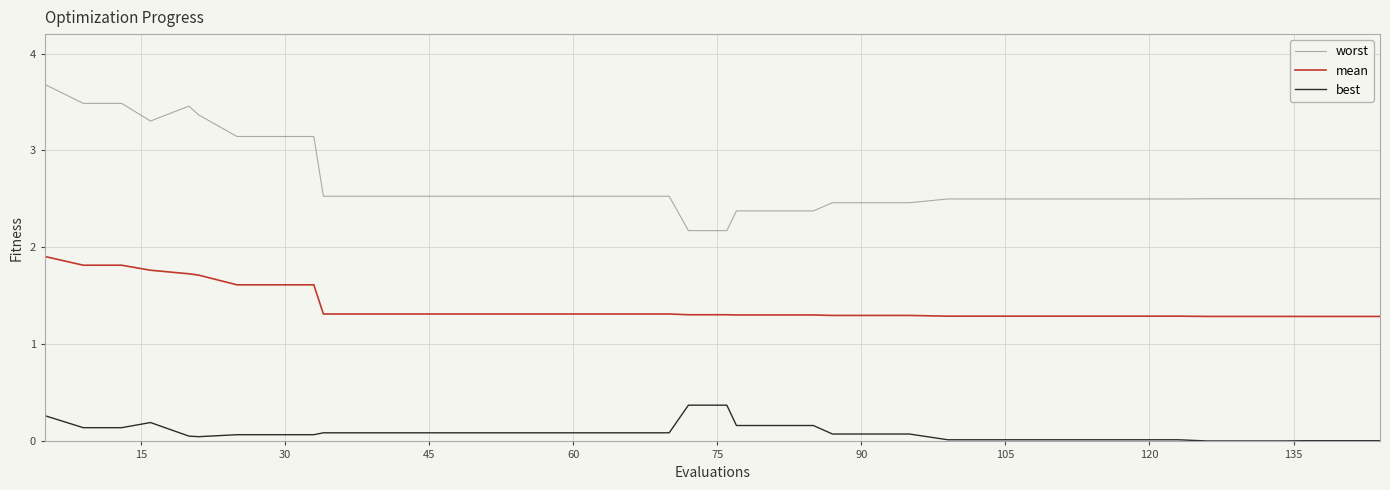

Which series has the largest total across all categories?

worst